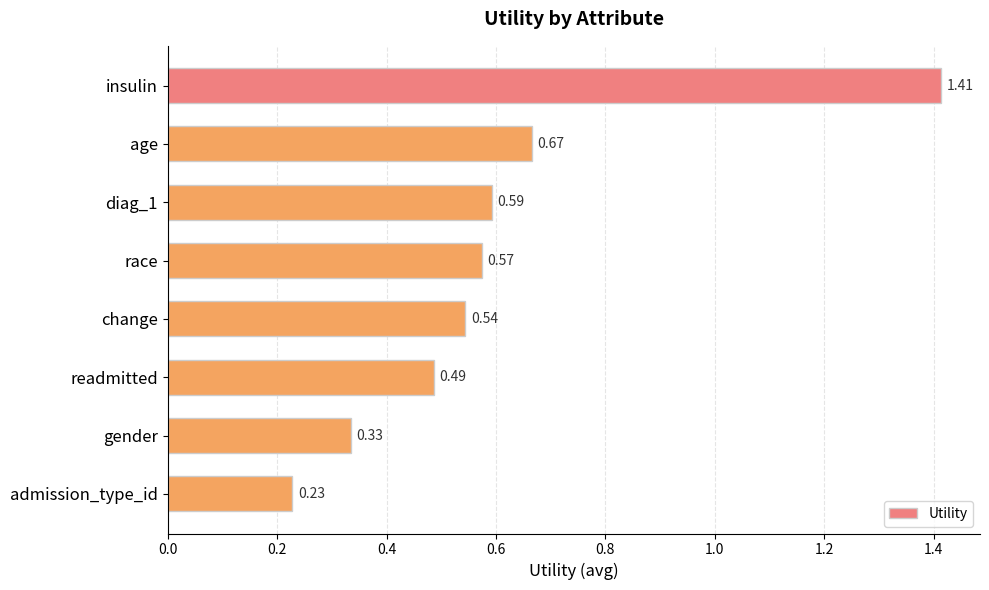

What is the label of the 1st bar from the top?

insulin